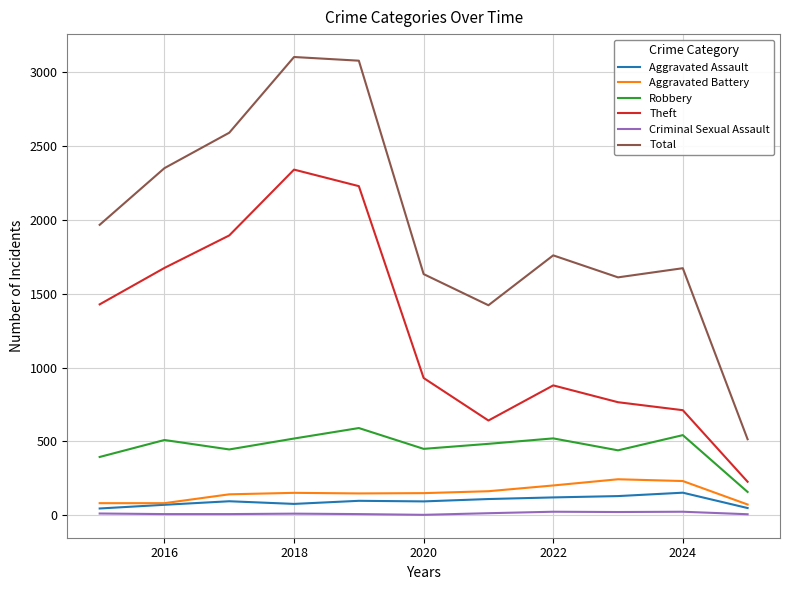

True or false: Total and Robbery cross at least once.

False